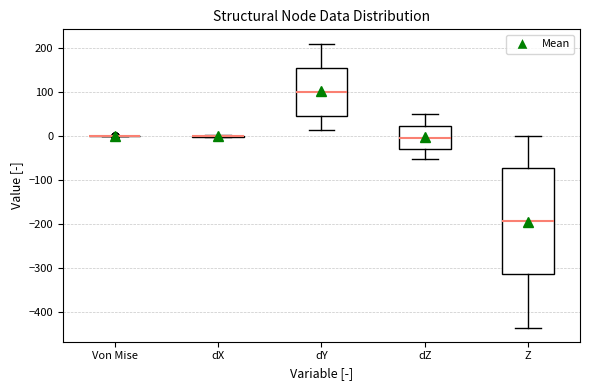

Reading left to right, transcribe this box plot: for each box, give where its median line is, the range the box spans, and where its two whiskers end, as read against the y-axis. The values are not printed on the chart, so give them approximately, as read against the axis.

Von Mise: box collapsed to a line at 0, whiskers 0 to 0
dX: box collapsed to a line at 0, whiskers 0 to 0
dY: median 100, box 50 to 160, whiskers 10 to 210
dZ: median 0, box -30 to 20, whiskers -50 to 50
Z: median -190, box -310 to -70, whiskers -430 to 0